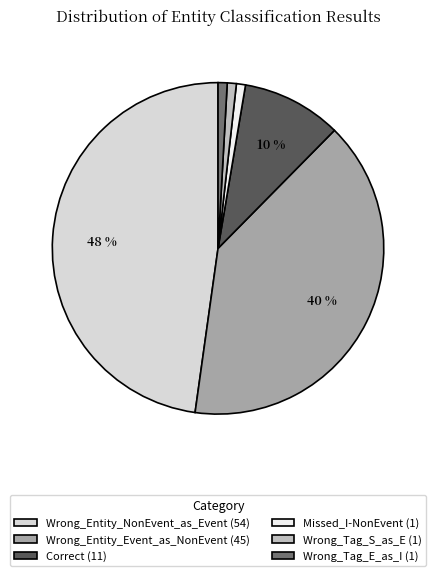

Which slice is the largest?

Wrong_Entity_NonEvent_as_Event